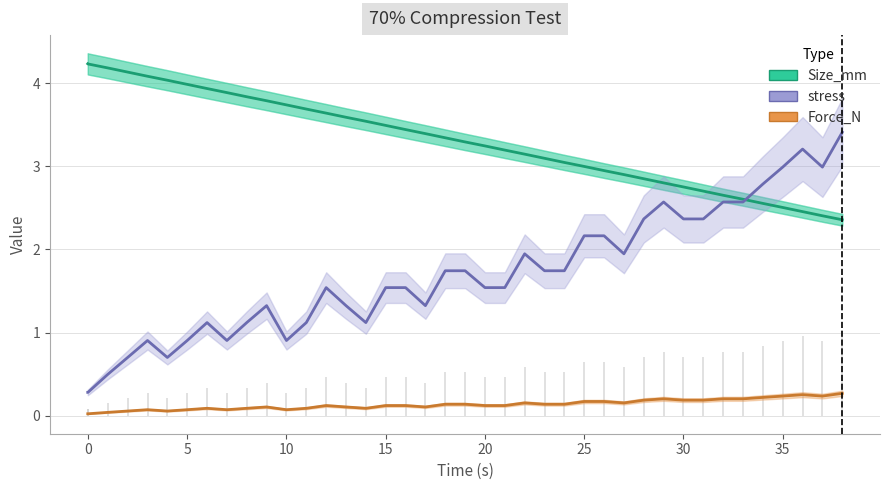

How many lines are shown in the chart?

3